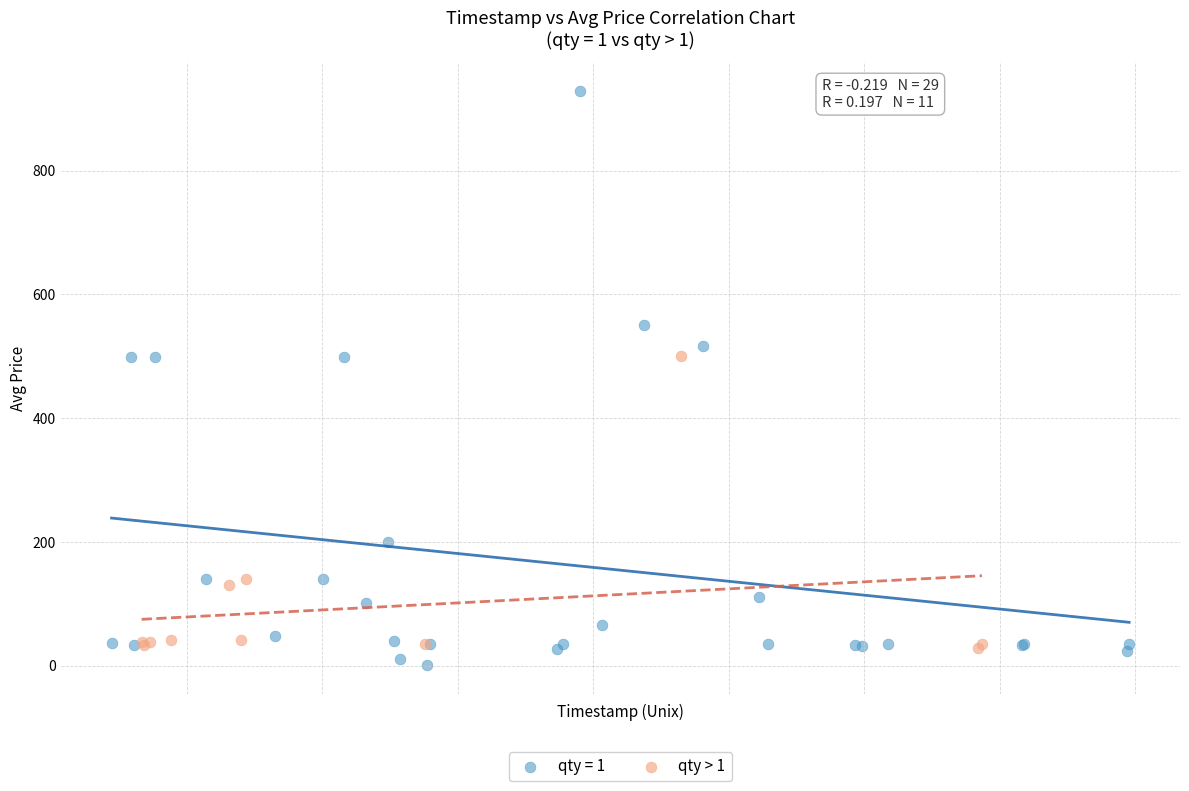

Which series reaches the maximum Y coordinate?

qty = 1